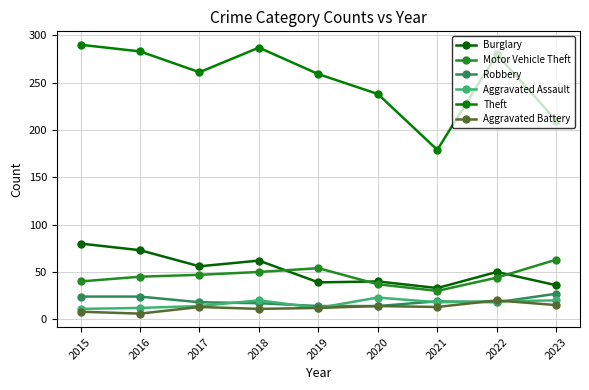

How many interior local peaks does the Theft series have?

2